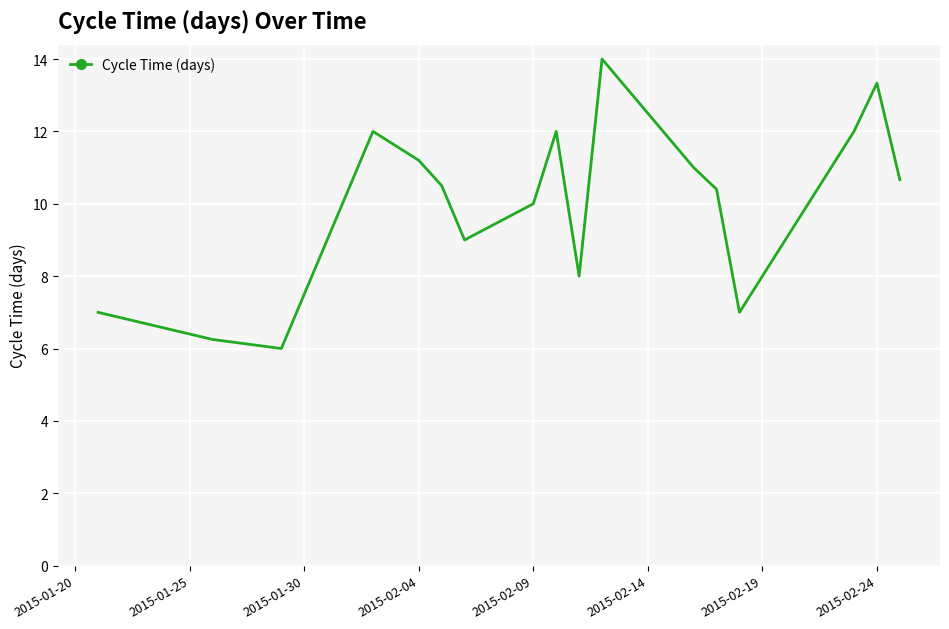

What is the greatest value displayed?

14.0